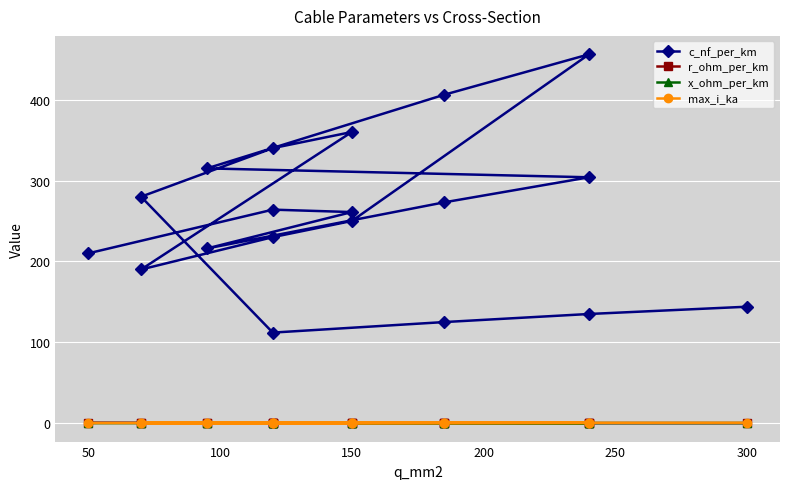

How many interior local peaks does the x_ohm_per_km series have?

4